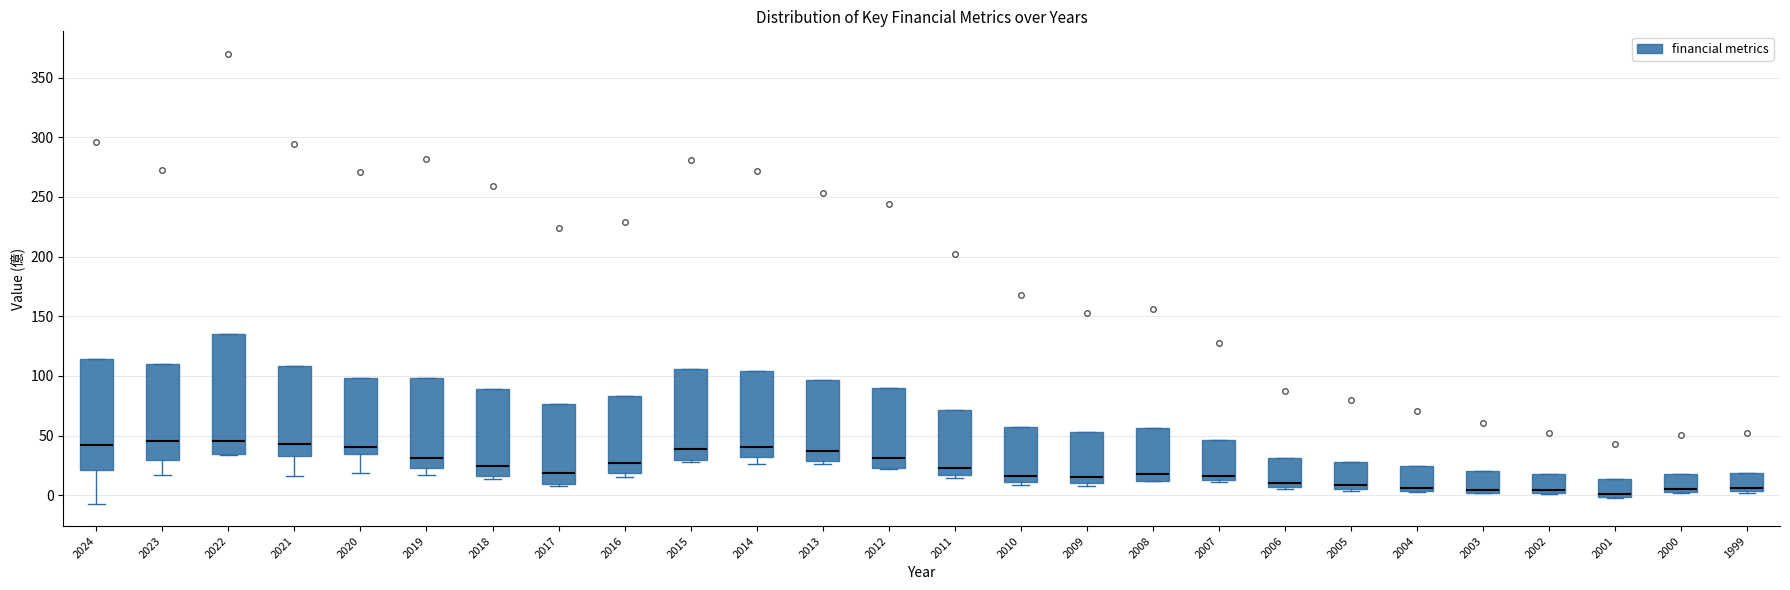

Reading left to right, transcribe this box plot: for each box, give where its median line is, the range the box spans, and where its two whiskers end, as read against the y-axis. The values are not printed on the chart, so give them approximately, as read against the axis.

2024: median 40, box 20 to 115, whiskers -5 to 115
2023: median 45, box 30 to 110, whiskers 15 to 110
2022: median 45, box 35 to 135, whiskers 35 to 135
2021: median 45, box 35 to 110, whiskers 15 to 110
2020: median 40, box 35 to 100, whiskers 20 to 100
2019: median 30, box 25 to 100, whiskers 15 to 100
2018: median 25, box 15 to 90, whiskers 15 (just below the box's lower edge) to 90
2017: median 20, box 10 to 75, whiskers 10 (just below the box's lower edge) to 75
2016: median 25, box 20 to 85, whiskers 15 to 85
2015: median 40, box 30 to 105, whiskers 30 (just below the box's lower edge) to 105
2014: median 40, box 30 to 105, whiskers 25 to 105
2013: median 35, box 30 to 95, whiskers 25 to 95
2012: median 30, box 25 to 90, whiskers 20 to 90
2011: median 25, box 15 to 70, whiskers 15 (just below the box's lower edge) to 70
2010: median 15, box 10 to 55, whiskers 10 (just below the box's lower edge) to 55
2009: median 15, box 10 to 55, whiskers 5 to 55
2008: median 20, box 10 to 55, whiskers 10 to 55
2007: median 15 (just above the box's lower edge), box 15 to 45, whiskers 10 to 45
2006: median 10, box 5 to 30, whiskers 5 (just below the box's lower edge) to 30
2005: median 10, box 5 to 30, whiskers 5 (just below the box's lower edge) to 30
2004: median 5 (just above the box's lower edge), box 5 to 25, whiskers 5 to 25
2003: median 5, box 0 to 20, whiskers 0 to 20
2002: median 5, box 0 to 20, whiskers 0 to 20
2001: median 0 (just above the box's lower edge), box 0 to 15, whiskers 0 to 15
2000: median 5, box 0 to 20, whiskers 0 to 20
1999: median 5 (just above the box's lower edge), box 5 to 20, whiskers 0 to 20